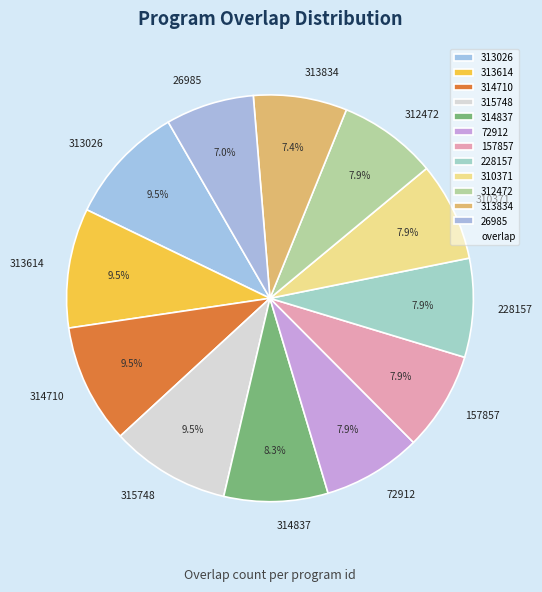

Is there a majority slice in this chart?

No